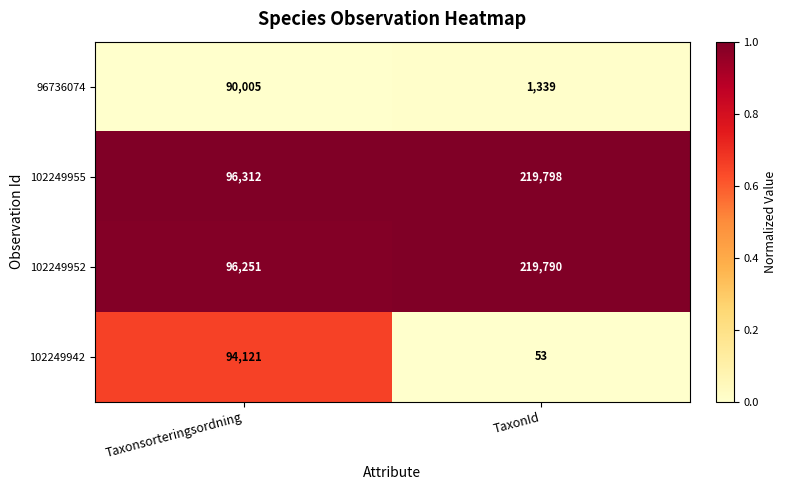

What is the difference between the 102249942 values at Taxonsorteringsordning and TaxonId?

94068